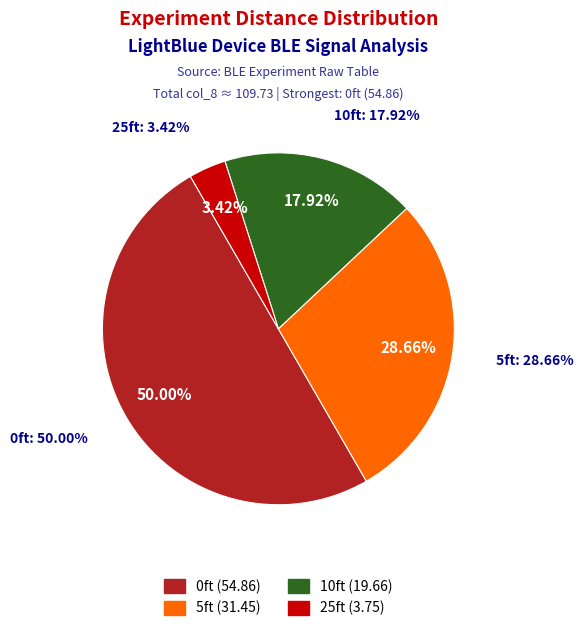

How many slices are in this pie chart?

4